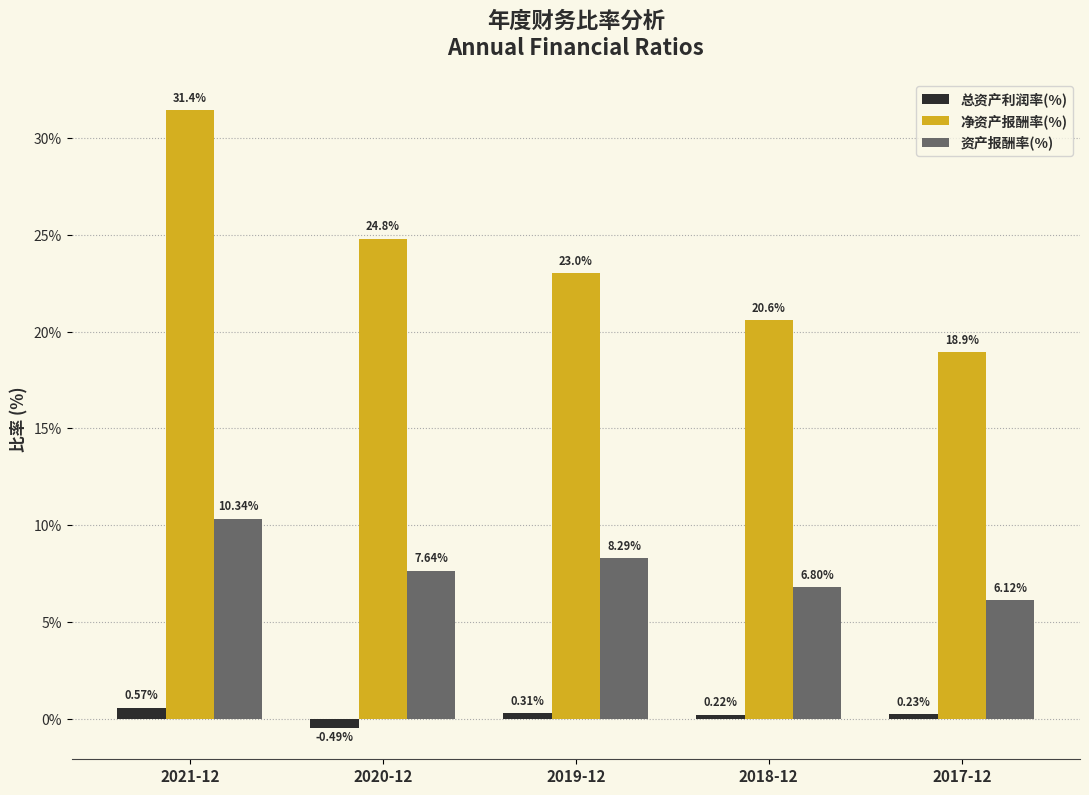

What is the difference between the second highest and minimum values in the 资产报酬率(%) series?

2.2